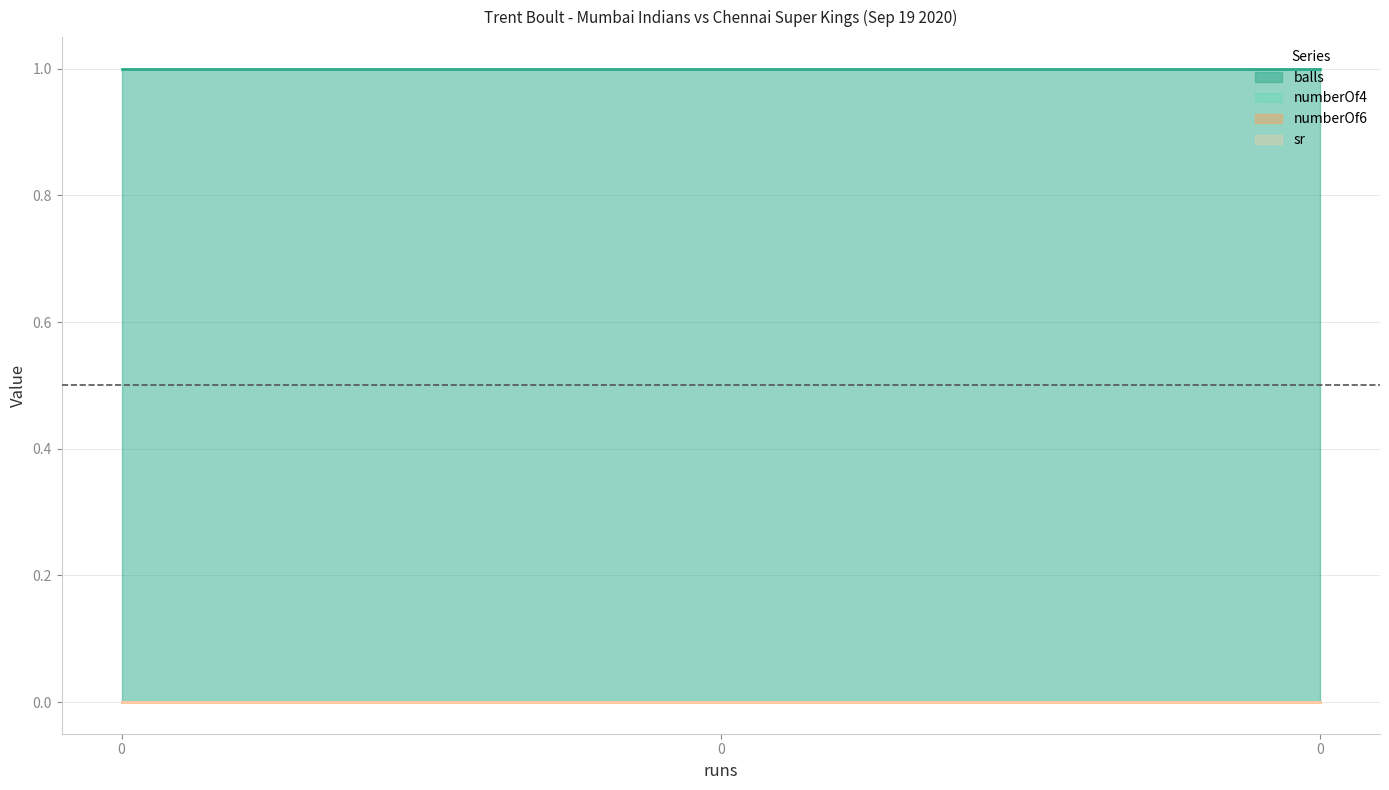

Reading left to right, transcribe all the data shown in this chart.

balls: 1	1	1
numberOf4: 0	0	0
numberOf6: 0	0	0
sr: 0	0	0